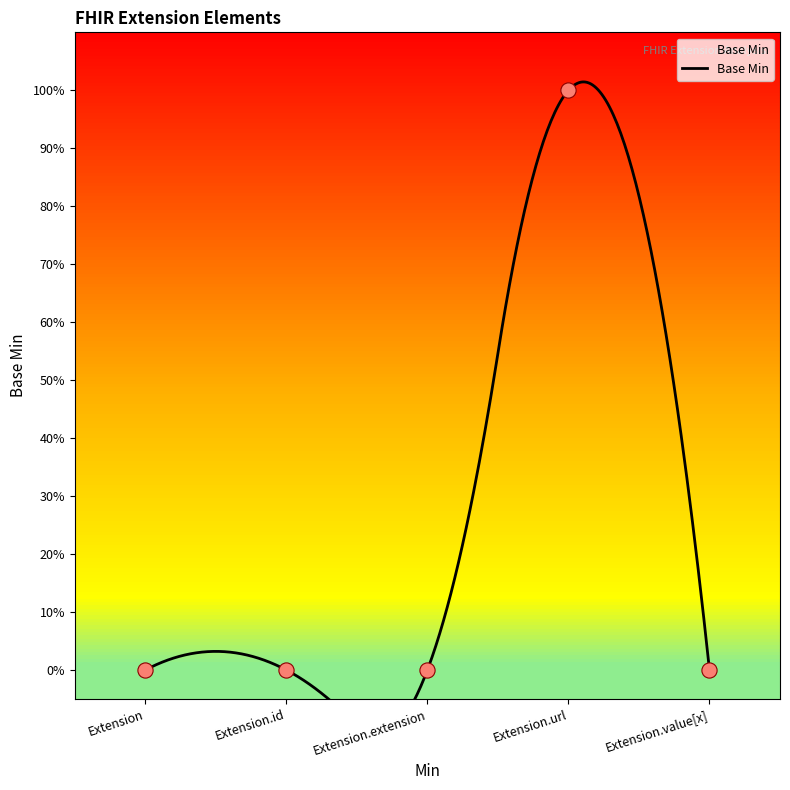

Which has a higher value, Extension.value[x] or Extension.extension?

Extension.value[x]